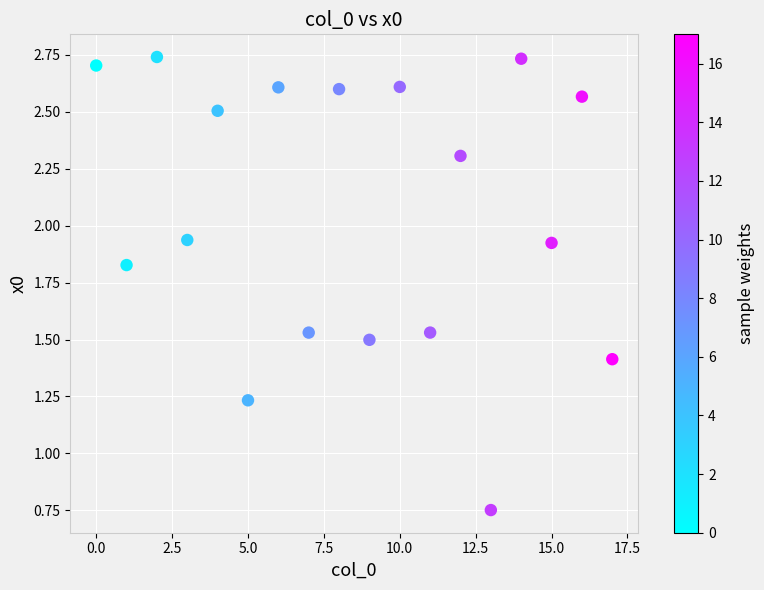

What is the range of Y values (max minus min)?

2.0